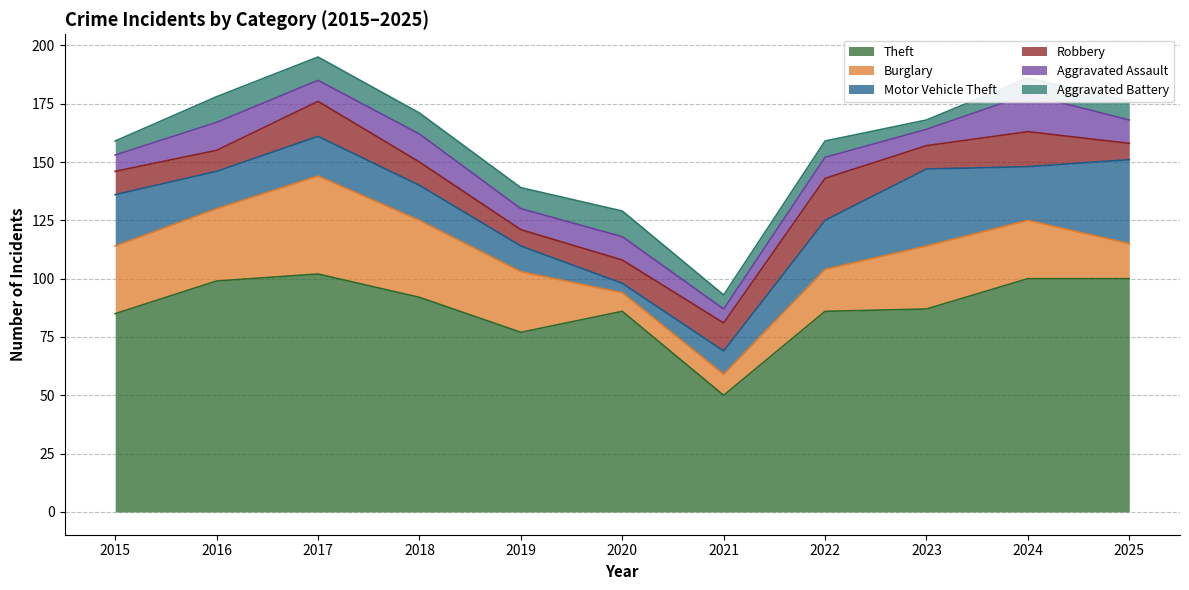

In Robbery, how many points are lower than both neighbors (excluding endpoints)?

3